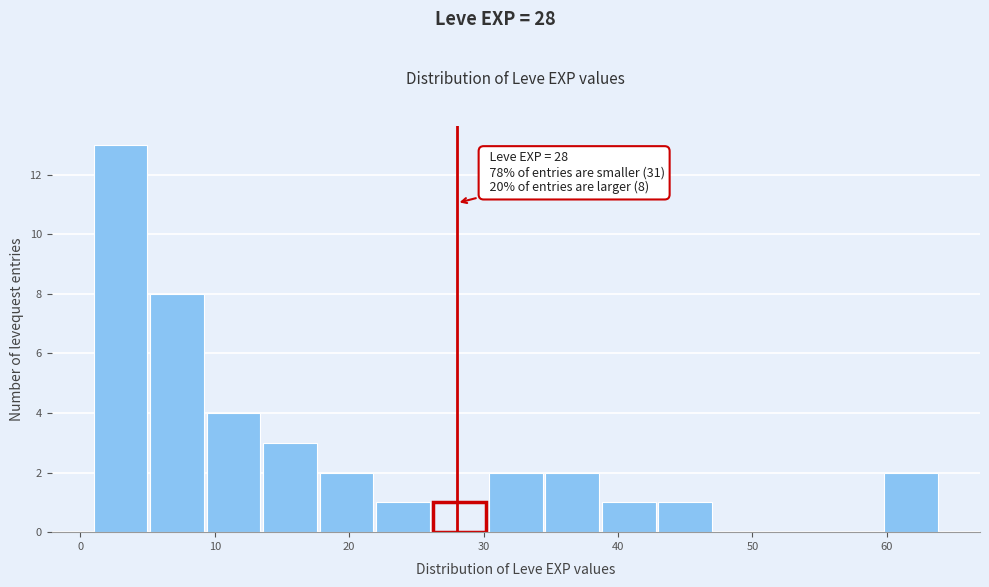

Over which range of the x-axis is the bar tallest?

1.0 to 5.2